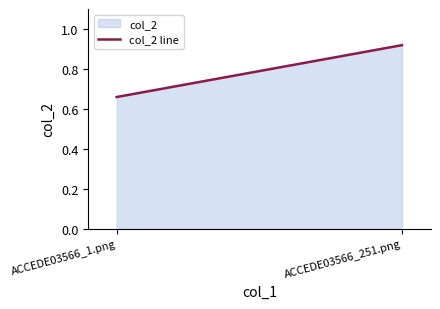

What is the label of the 1st point from the left?

ACCEDE03566_1.png